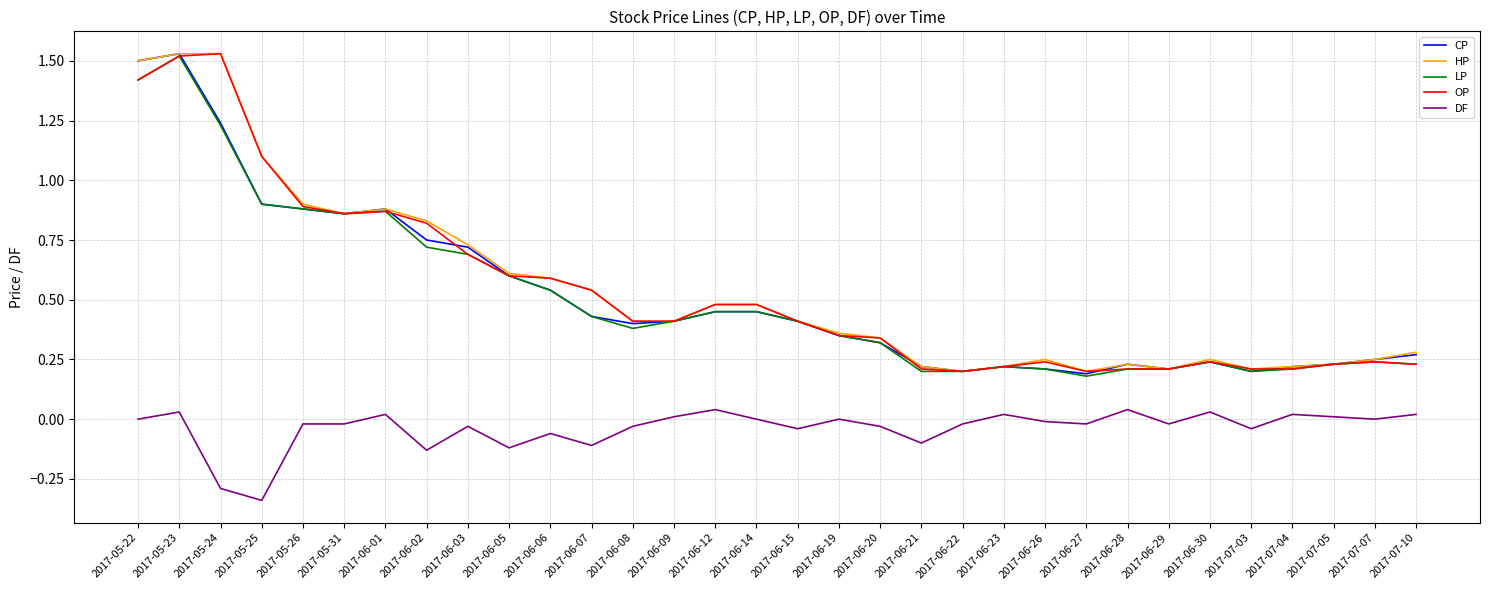

How many lines are shown in the chart?

5